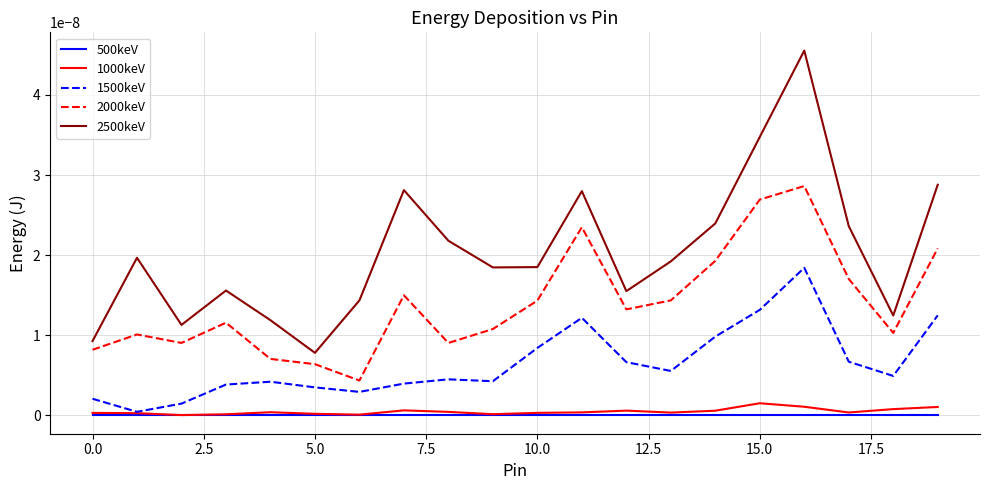

At how many categories does at least one series exceed 0?

20